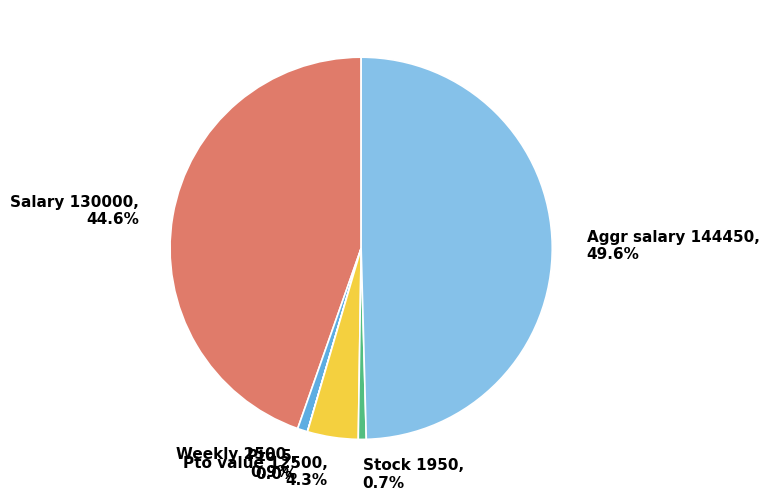

To the nearest percent, what is the combined percentage of Stock 1950 and Aggr salary 144450?

50%